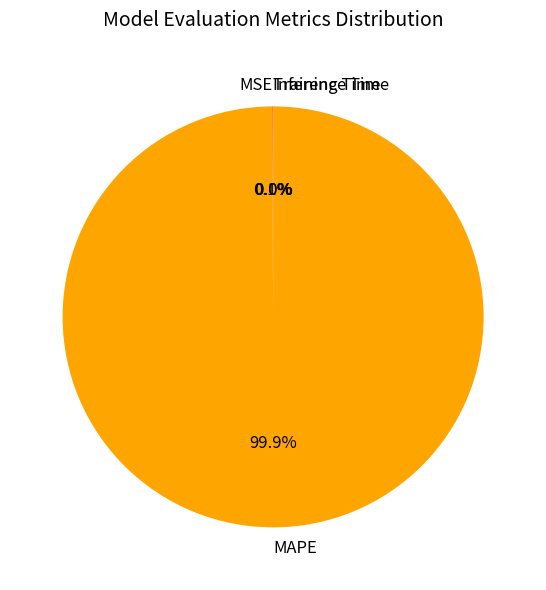

To the nearest percent, what is the difference between the largest and smallest slice percentages?

100%